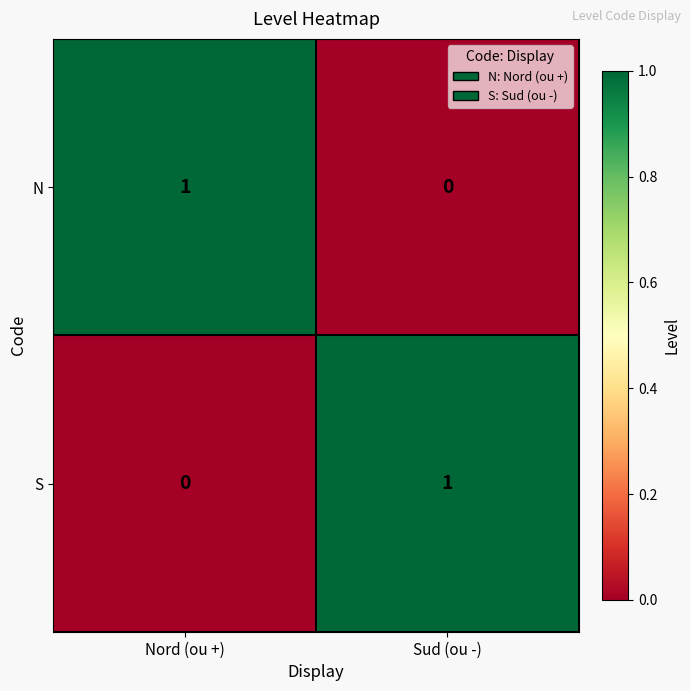

At which label does N reach its peak?

Nord (ou +)